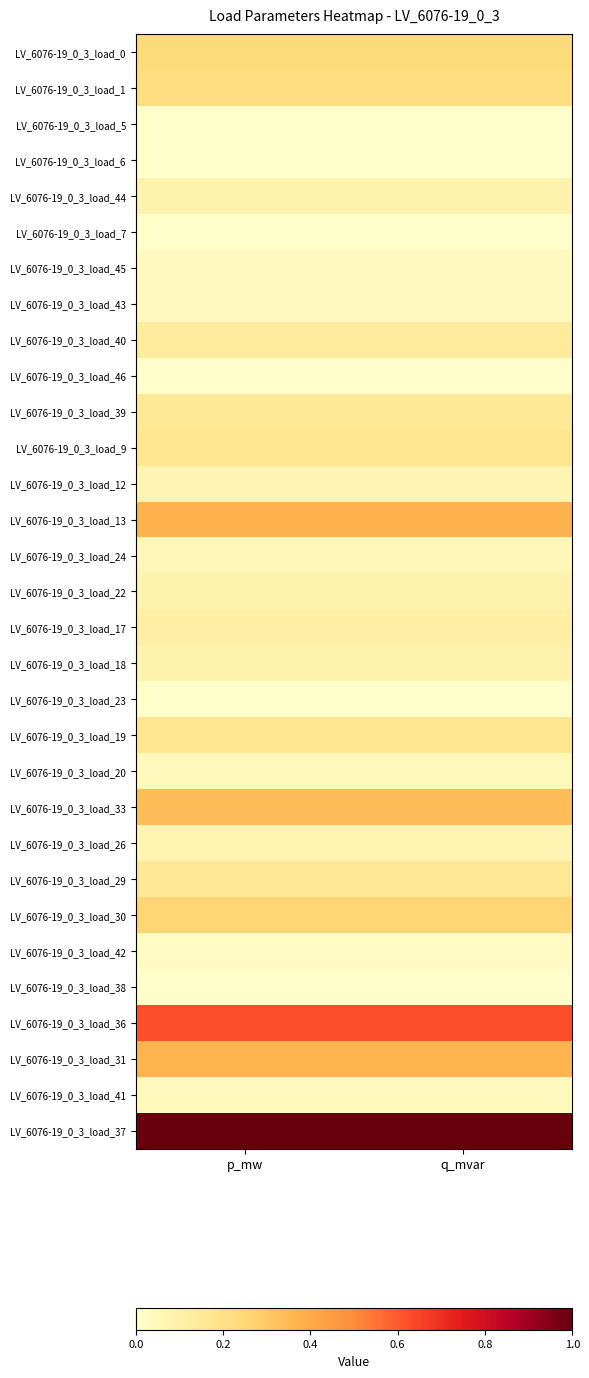

At which category is the sum across all series the highest?

p_mw